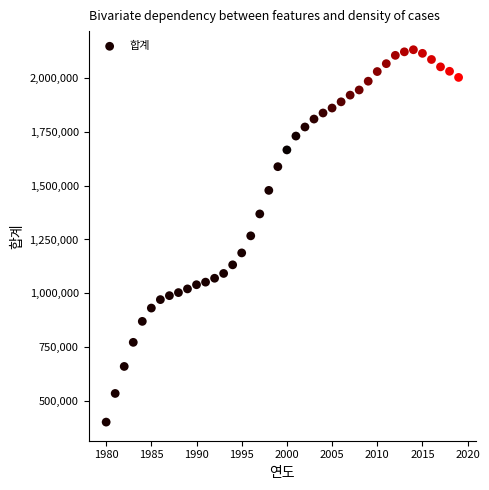

What is the range of X values (max minus min)?

39